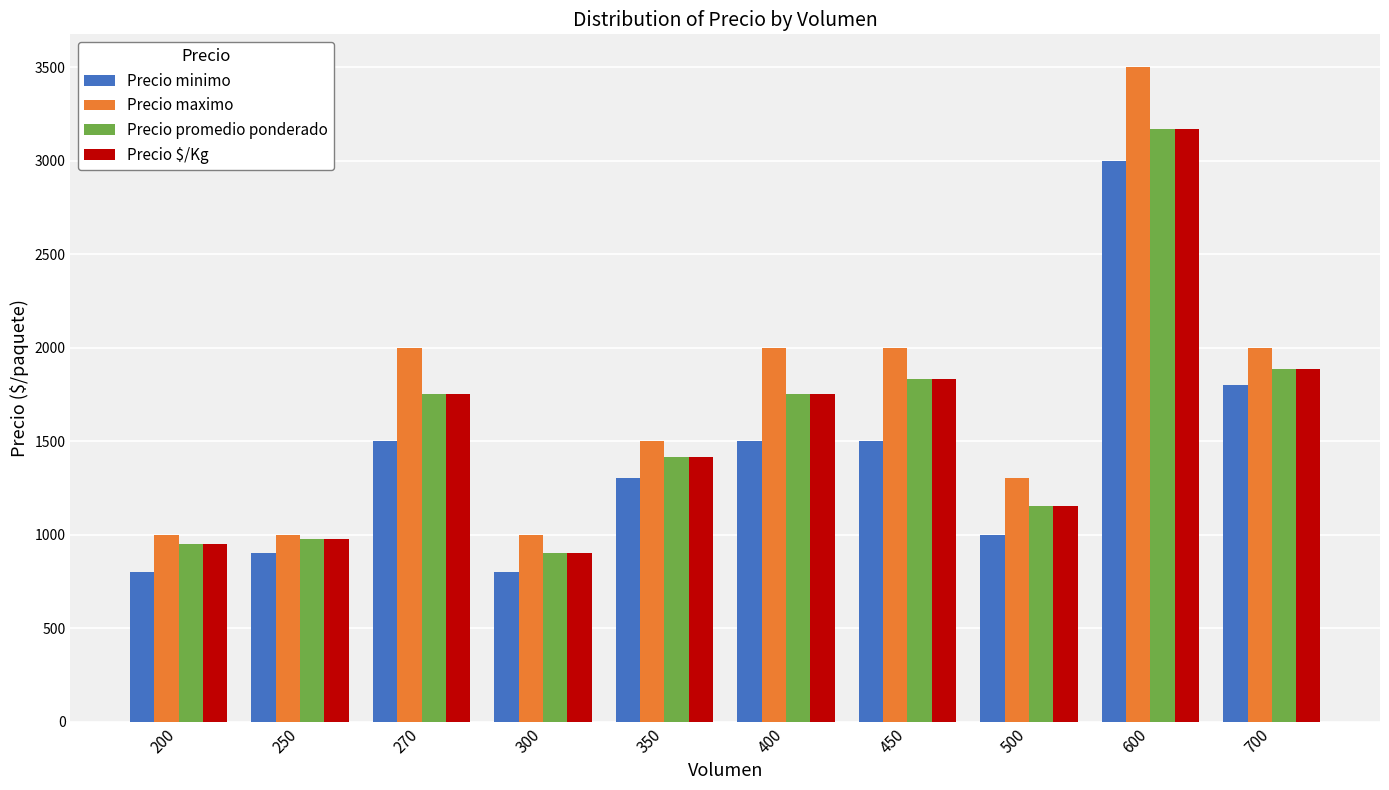

Is it true that Precio minimo equals 580 at 250?

False